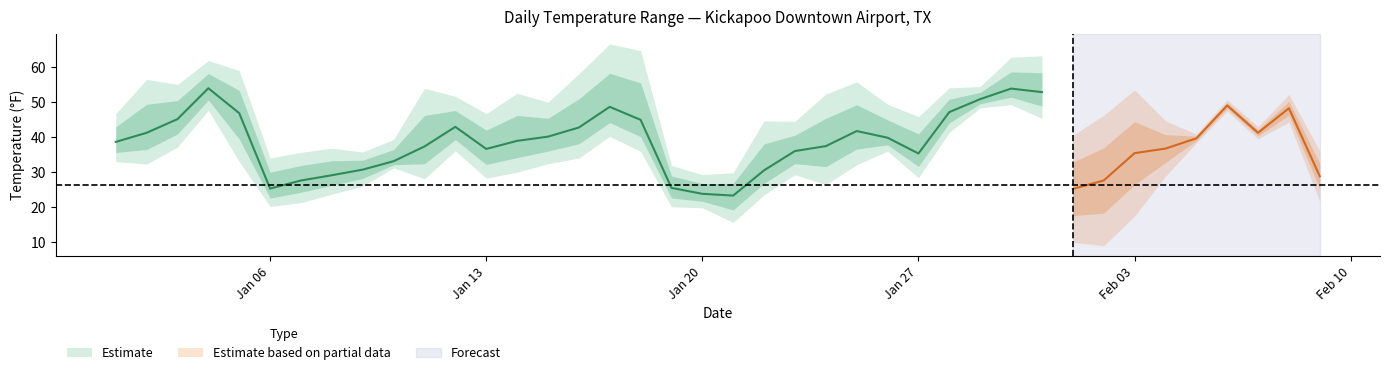

What is the label of the 26th point from the right?

2025-01-15